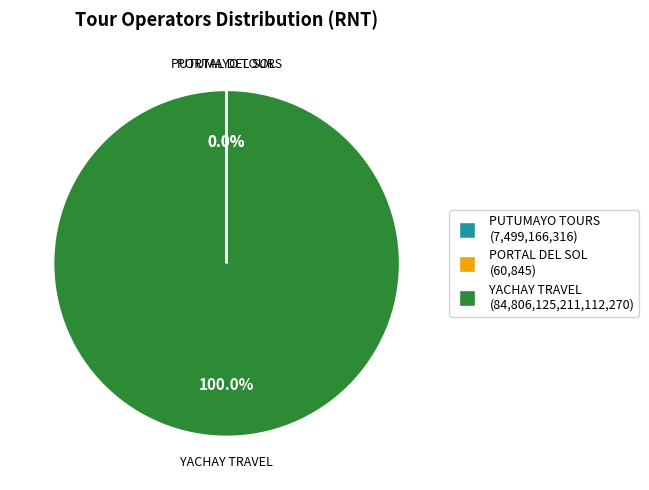

To the nearest percent, what is the combined percentage of YACHAY TRAVEL and PUTUMAYO TOURS?

100%